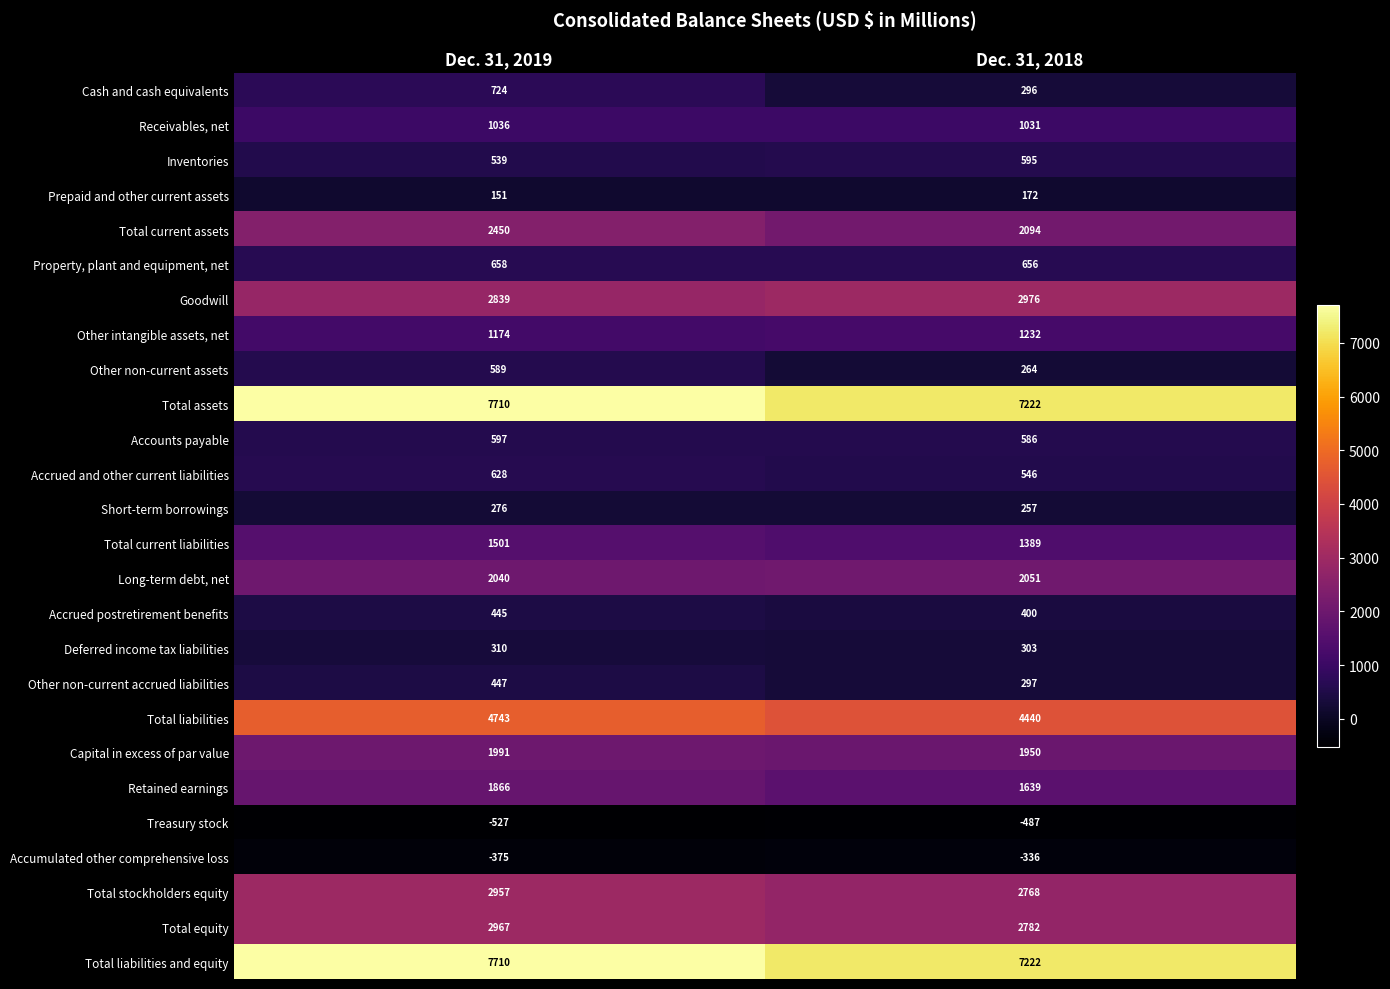

What is the smallest value displayed?

-527